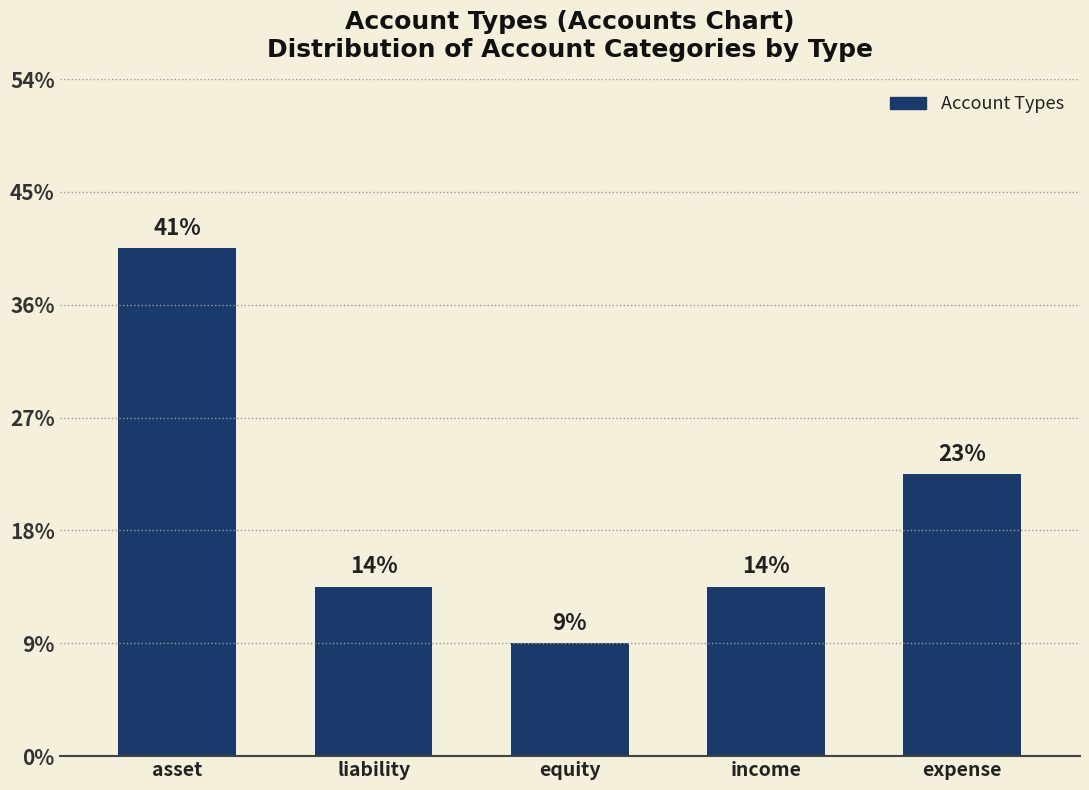

Which label corresponds to the largest value in the chart?

asset